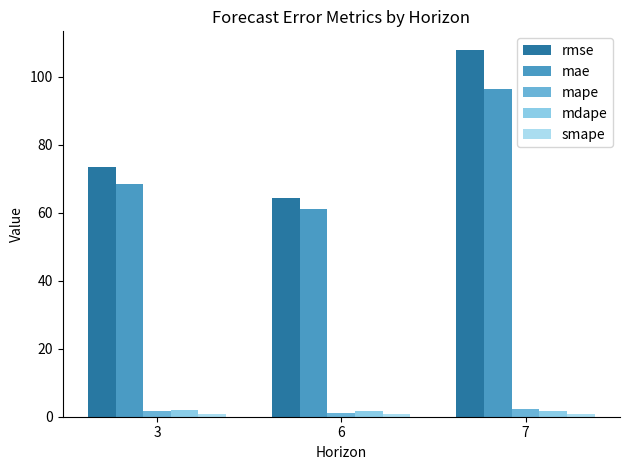

How many values in the rmse series exceed 73?

2